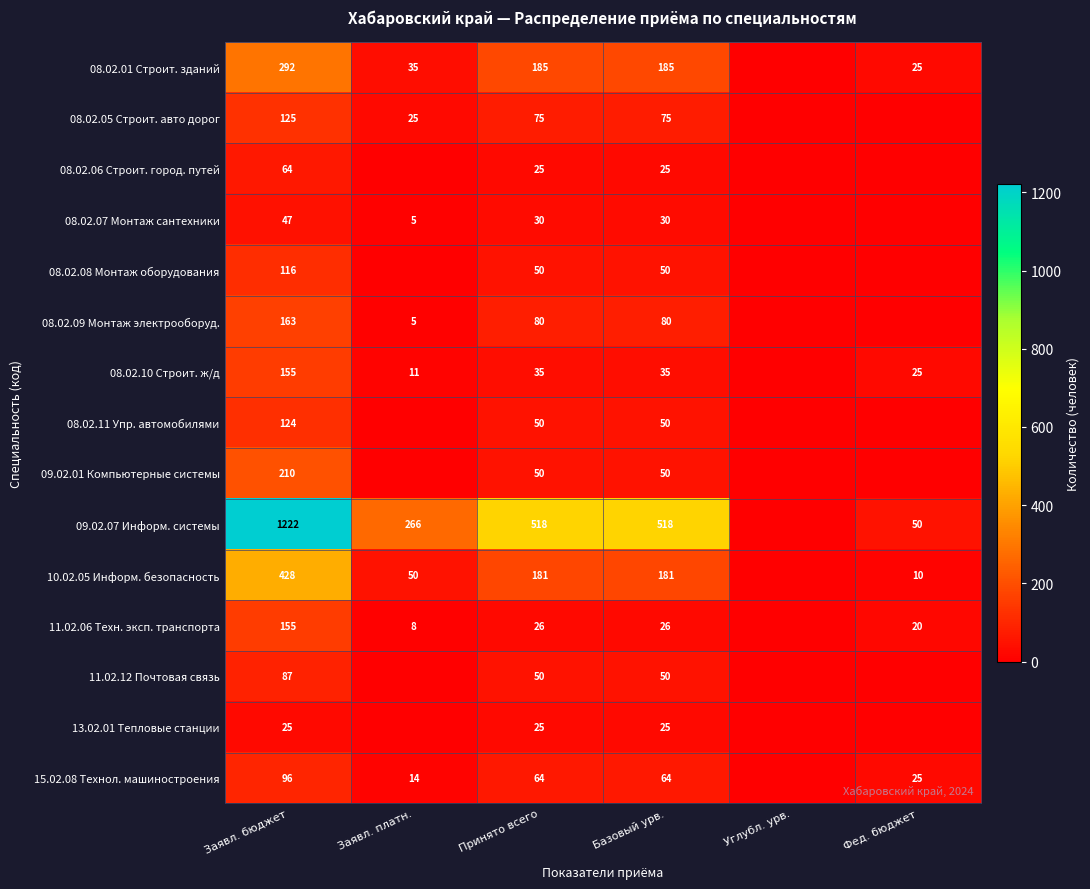

At how many categories does at least one series exceed 184?

4